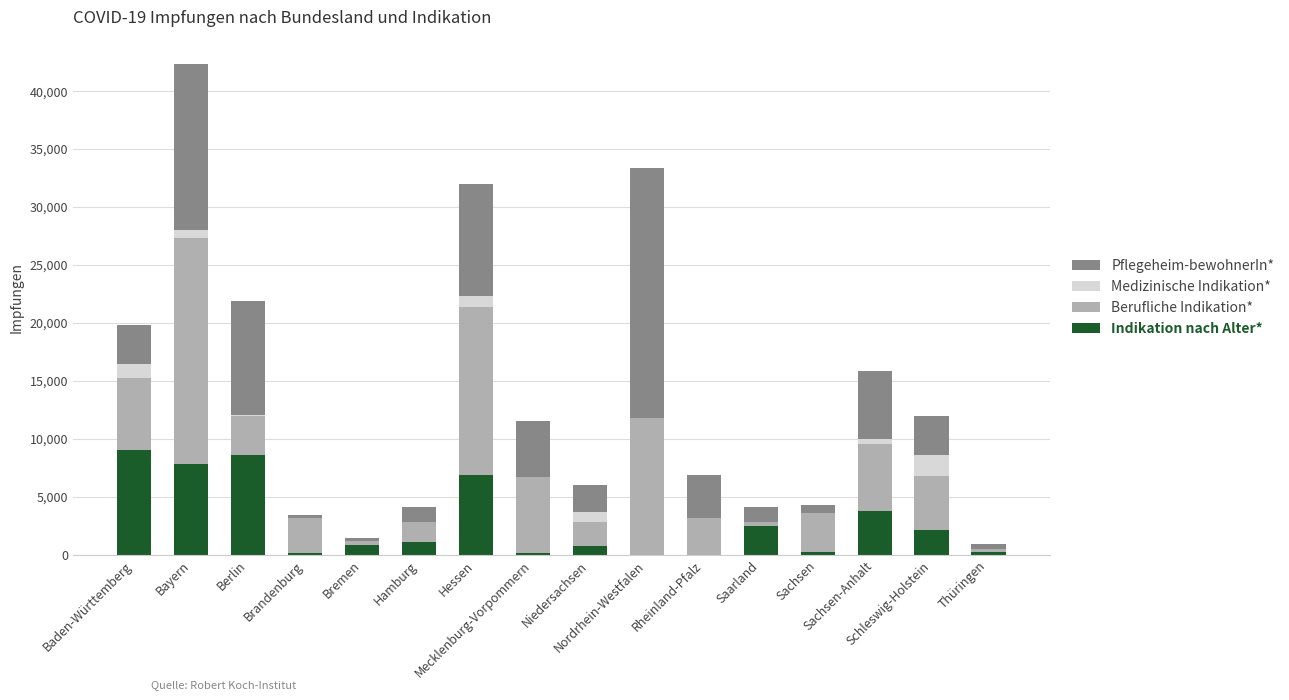

What is the maximum value for Indikation nach Alter*?

9087